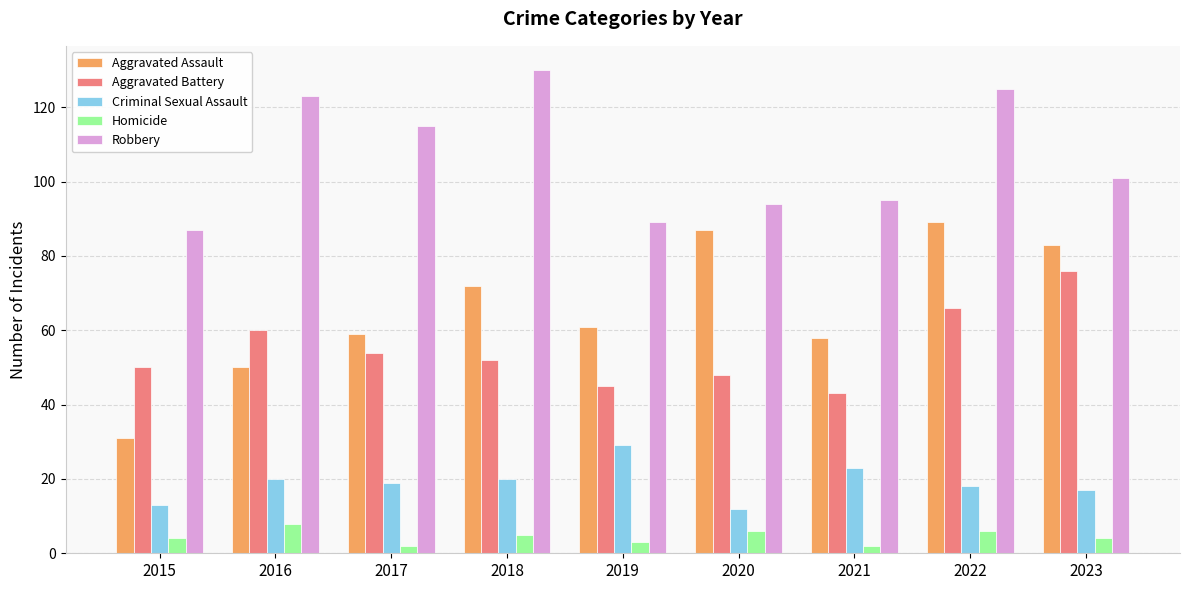

Rank the series by their maximum value, from highest to lowest.

Robbery, Aggravated Assault, Aggravated Battery, Criminal Sexual Assault, Homicide